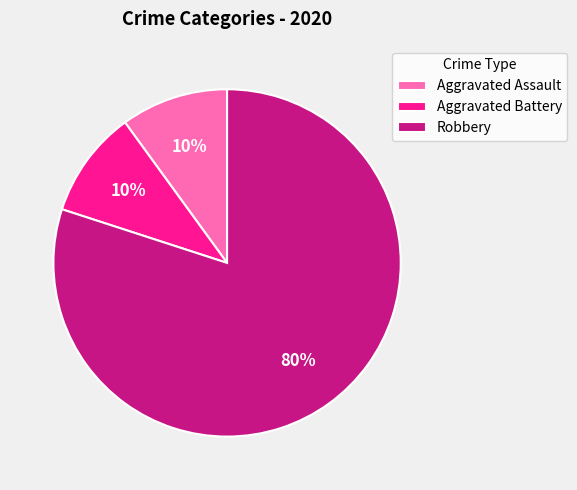

How many segments does this pie chart have?

3